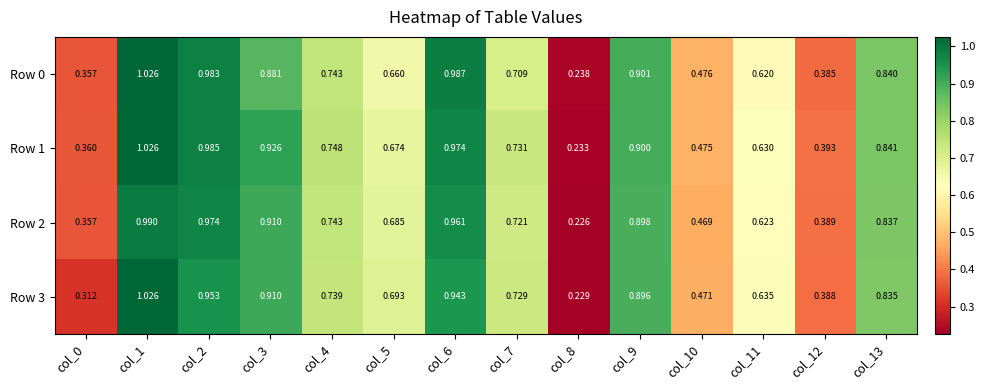

Is the value of Row 1 at col_2 greater than the value of Row 3 at col_5?

Yes